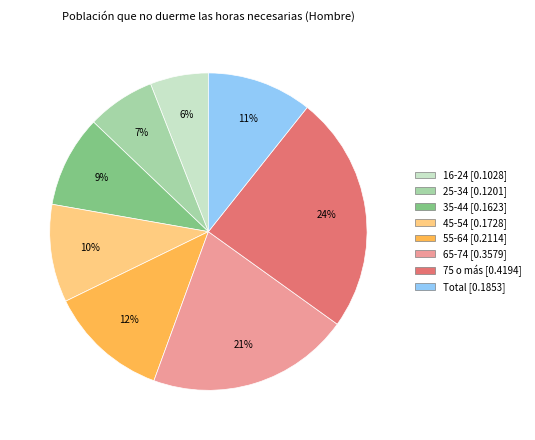

To the nearest percent, what is the combined percentage of 16-24 and 45-54?

16%